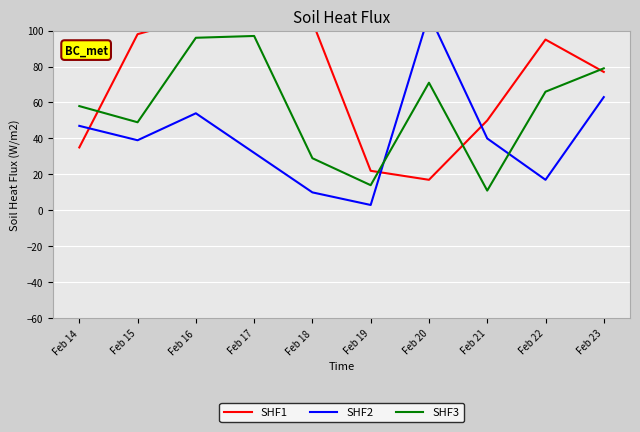

What is the spread (max minus min) of values at Feb 14?

23